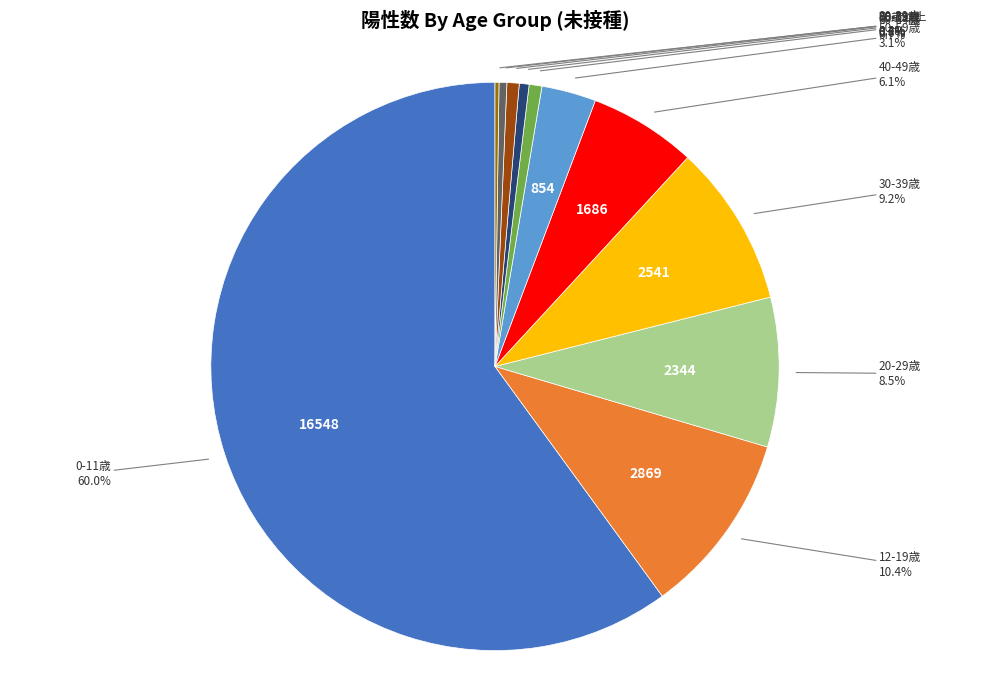

Does any single category account for the majority?

Yes